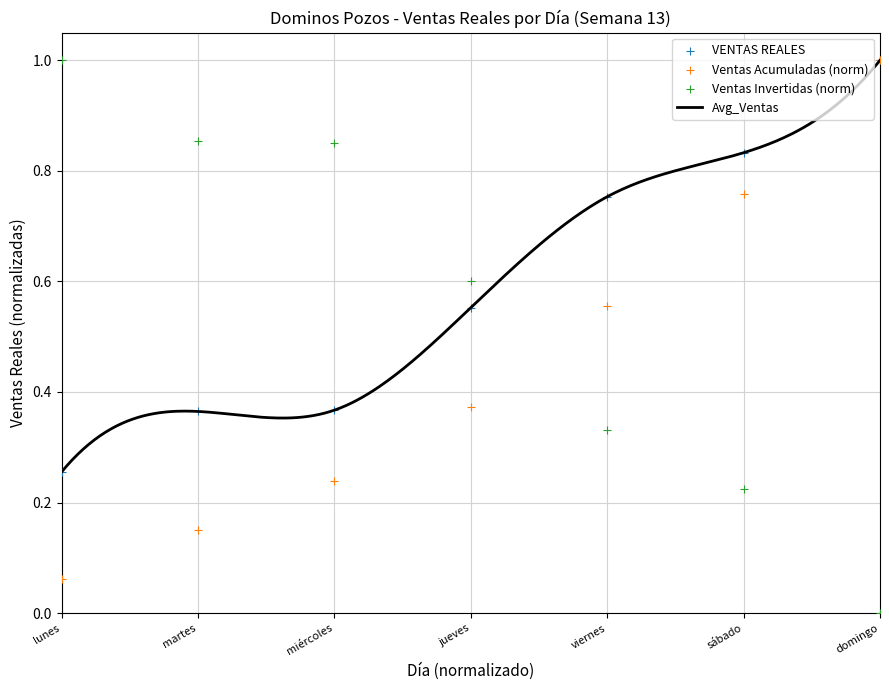

What is the change in value from viernes to domingo?

-0.3